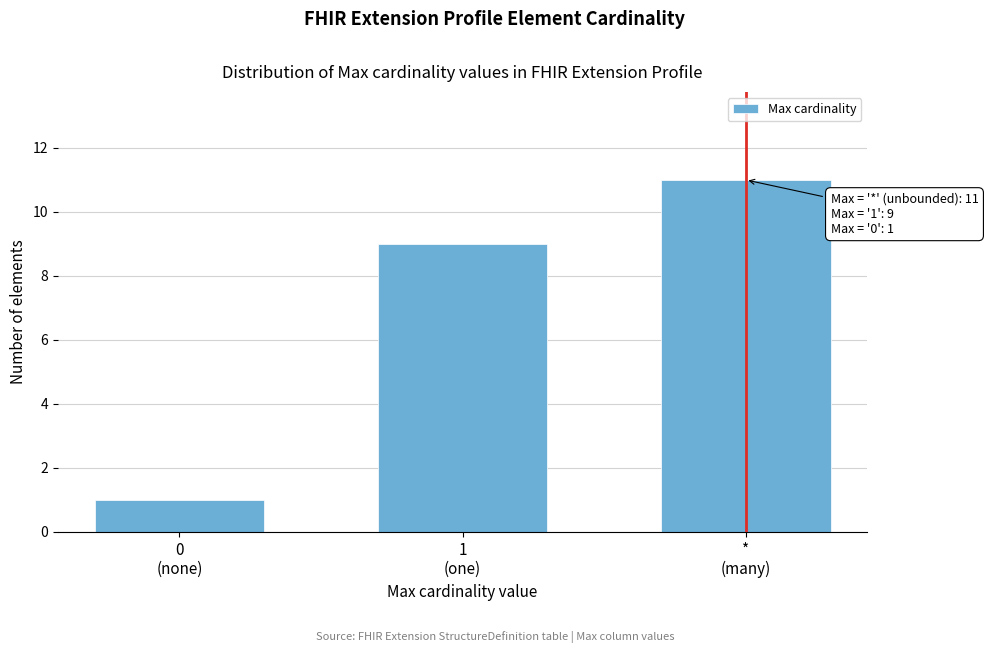

Reading right to left, transcribe all the data shown in this chart.

11	9	1